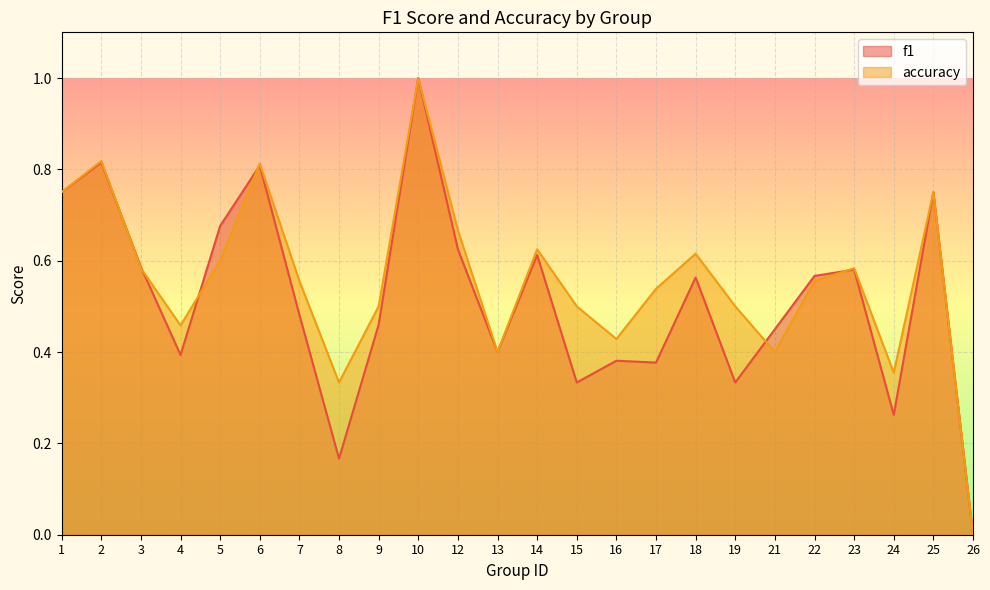

Is the value of accuracy at 15 greater than the value of f1 at 18?

No